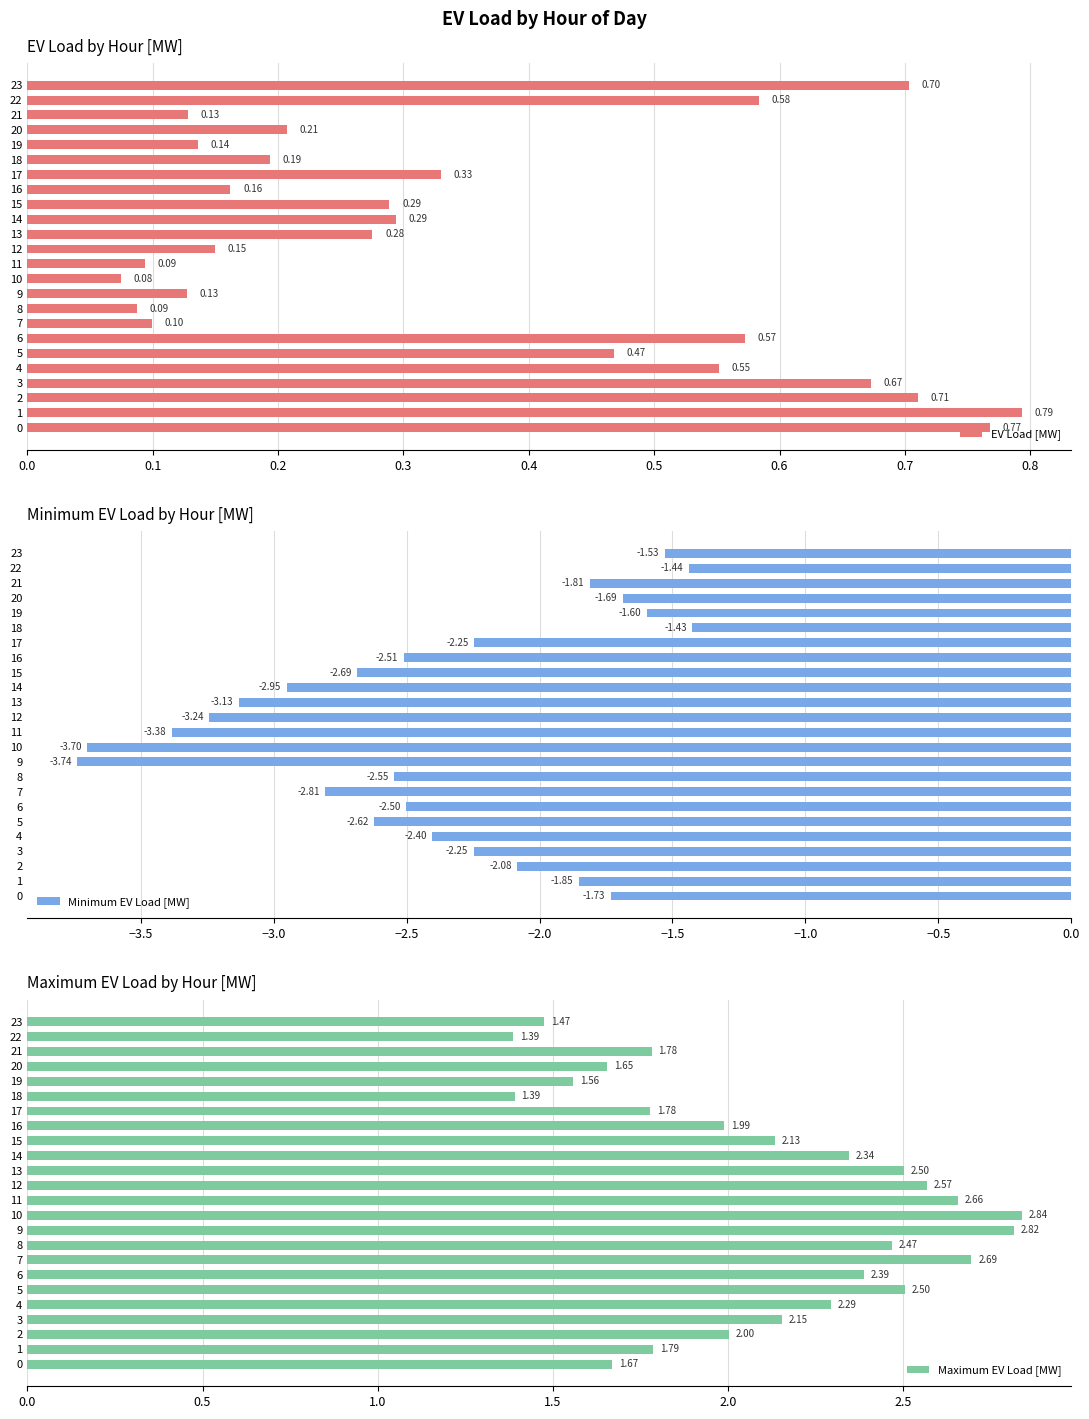

What is the label of the 11th bar from the left?

10